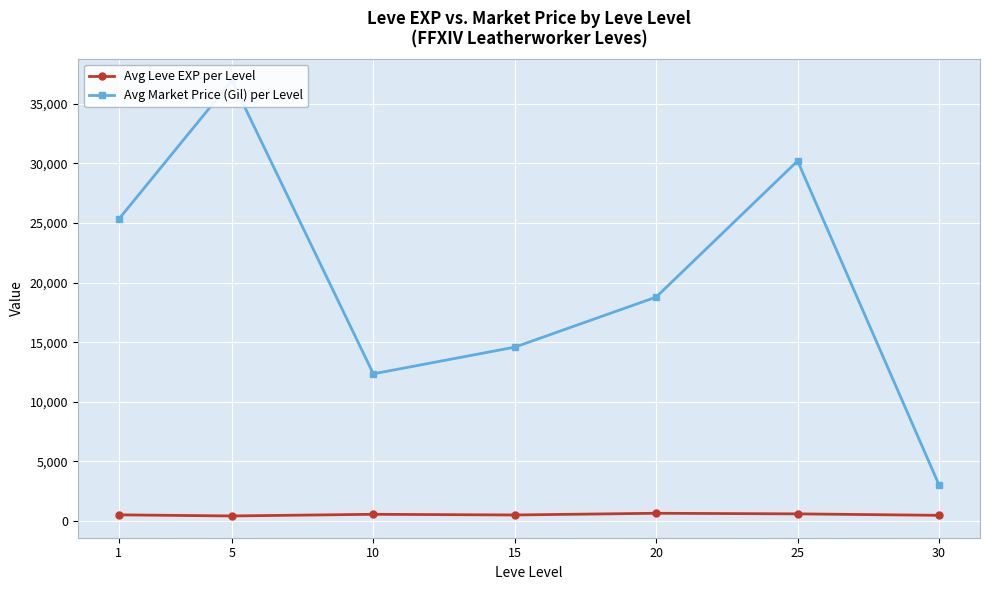

What are all the series names shown in the legend?

Avg Leve EXP per Level, Avg Market Price (Gil) per Level